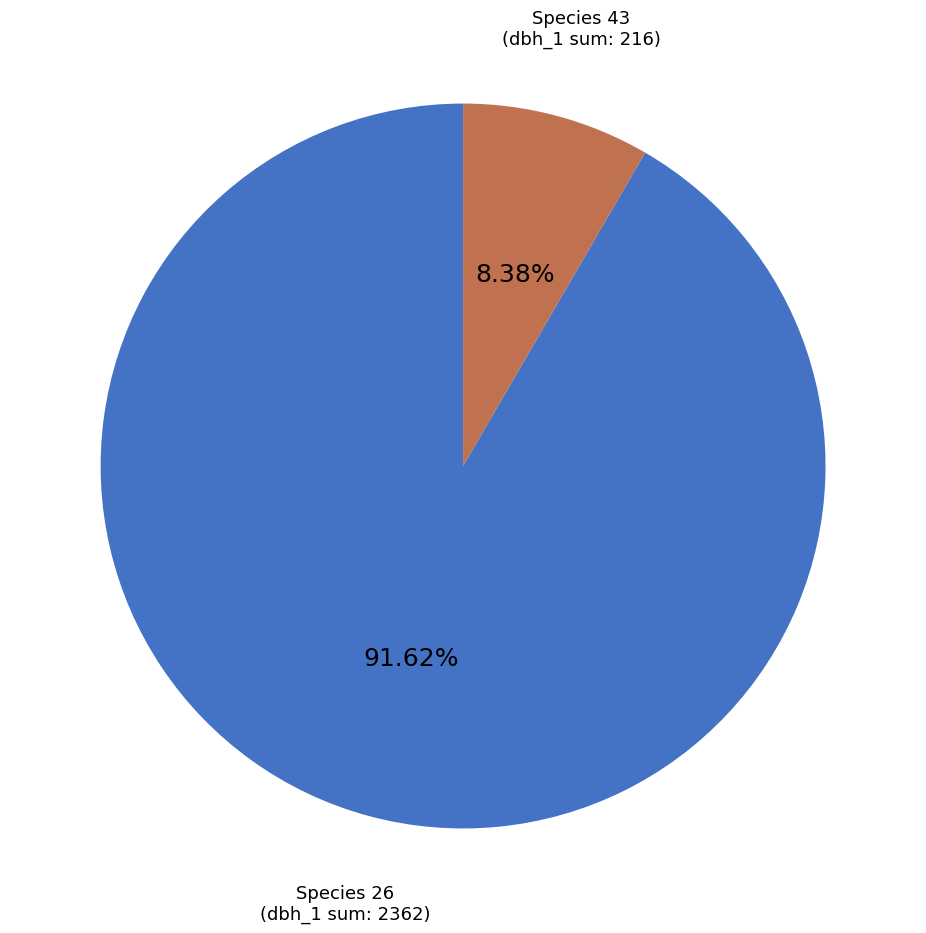

Which slice is the largest?

Species 26